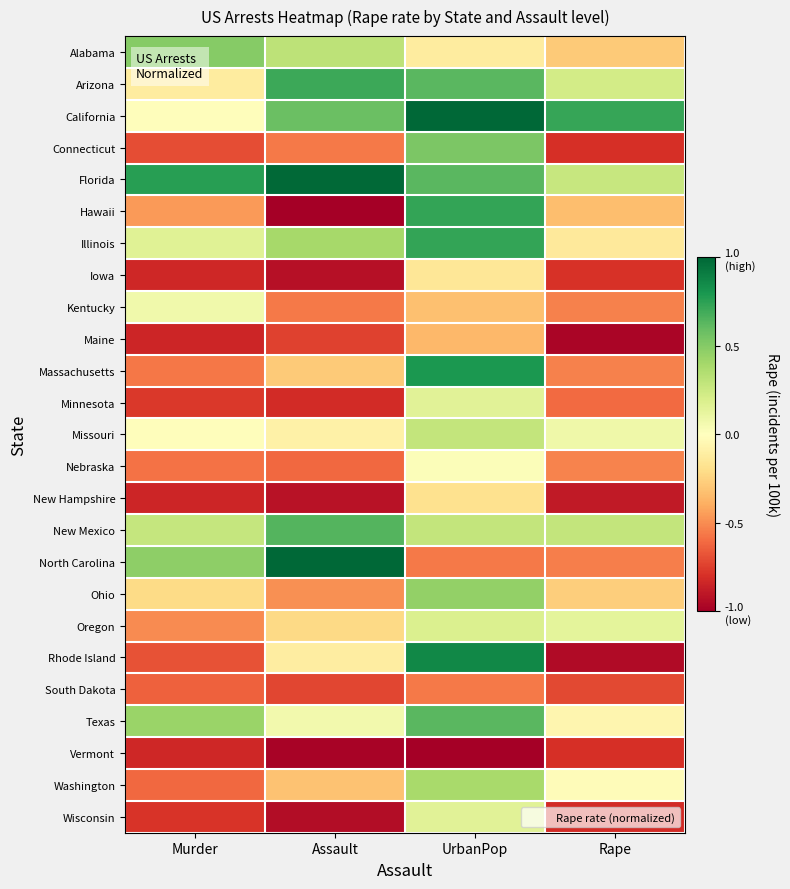

Between Murder and Assault, which is larger?

Murder